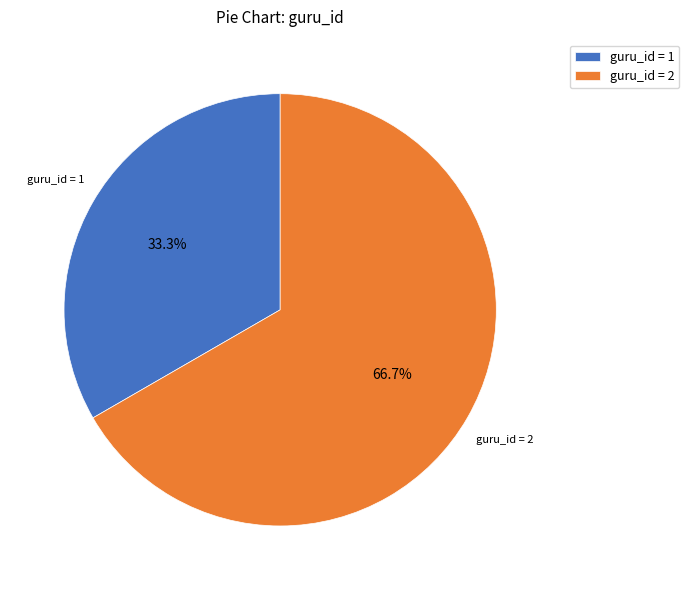

Which slice represents more than half of the pie?

guru_id = 2